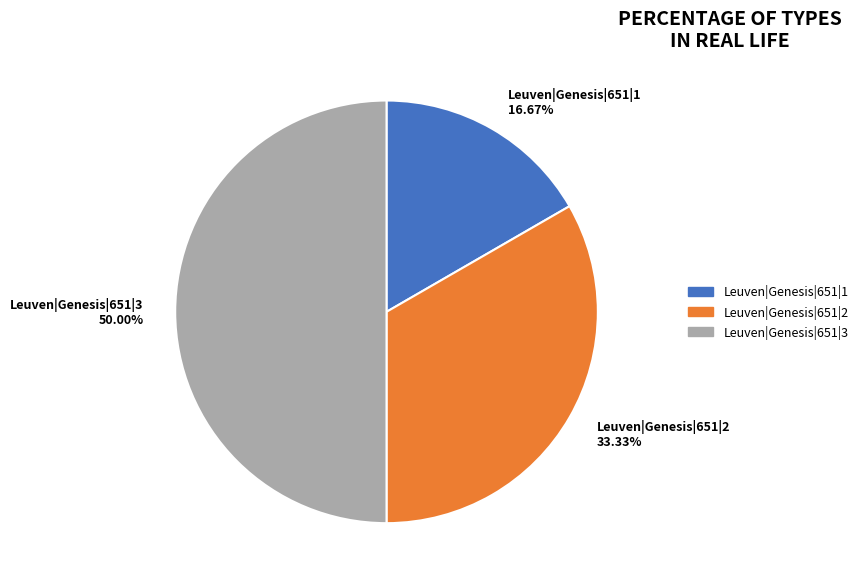

How much of the chart is everything except Leuven|Genesis|651|1?

83.3%